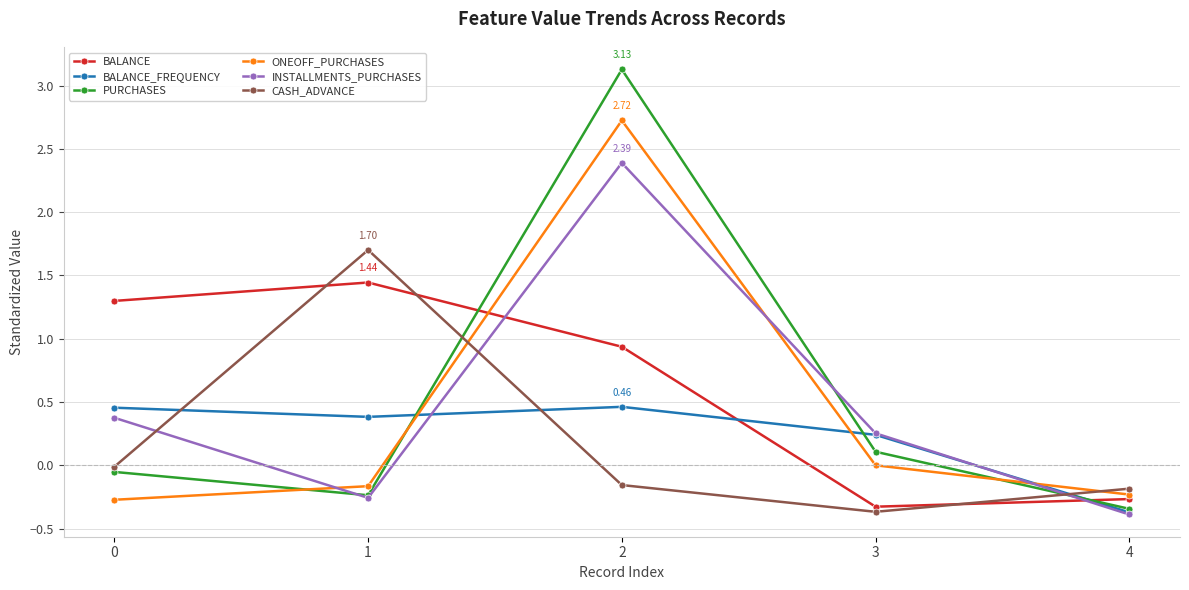

Which series has the widest spread of values?

PURCHASES